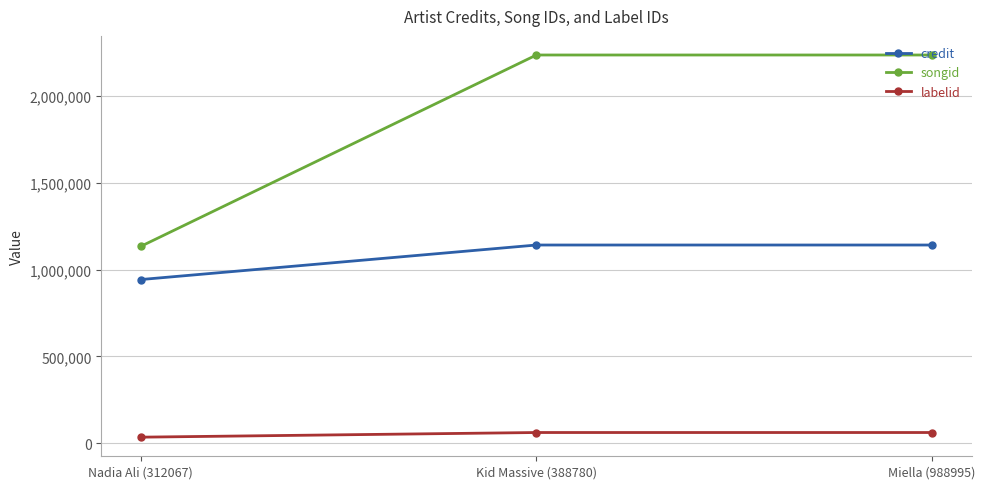

What is the minimum value for credit?

942703